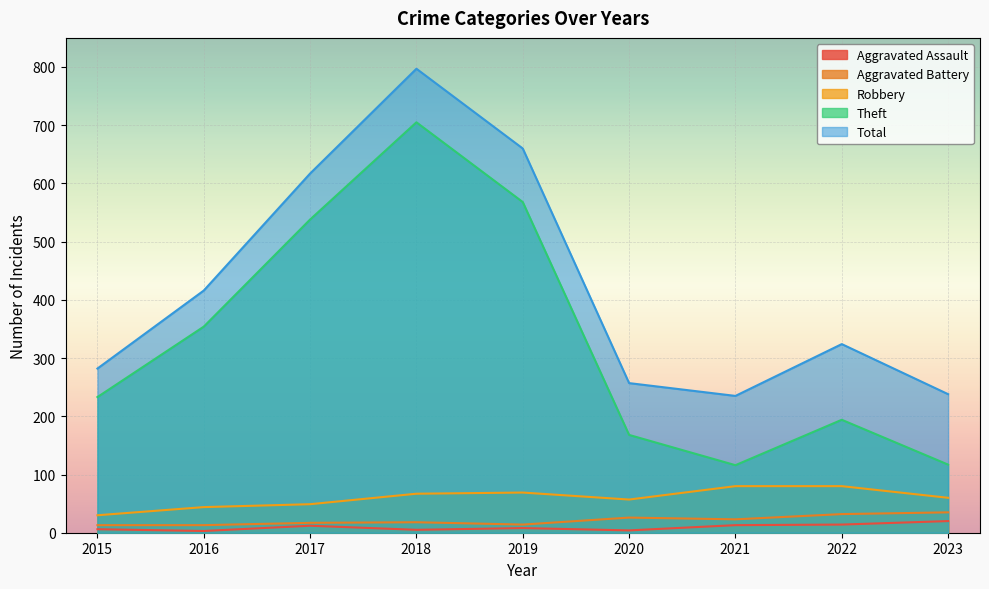

Where is the first local maximum for Total?

2018